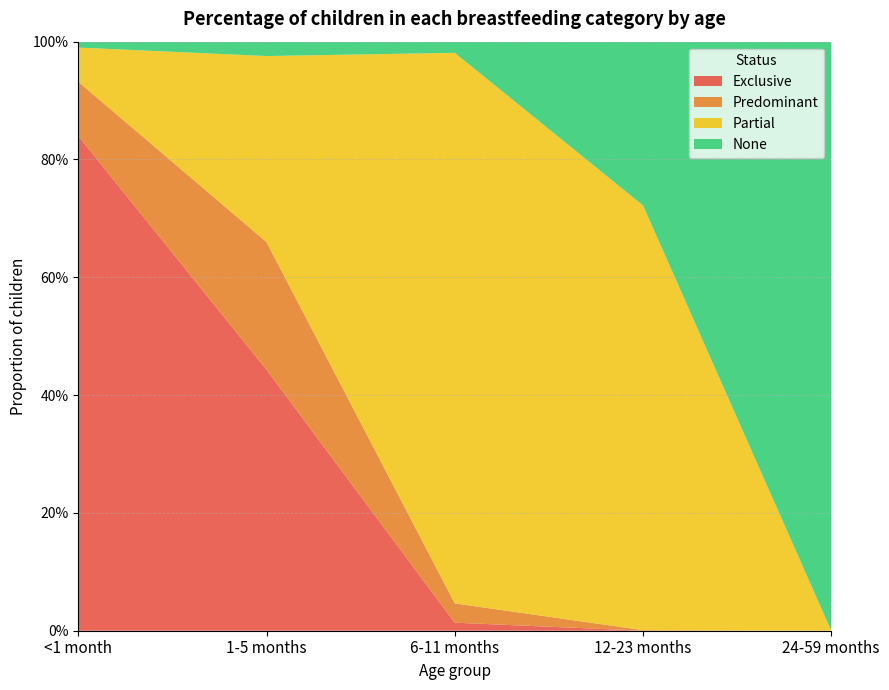

Reading left to right, list all the values displayed in this chart.

Exclusive: 0.8	0.4	0.0	0.0	0.0
Predominant: 0.1	0.2	0.0	0.0	0.0
Partial: 0.1	0.3	0.9	0.7	0.0
None: 0.0	0.0	0.0	0.3	1.0